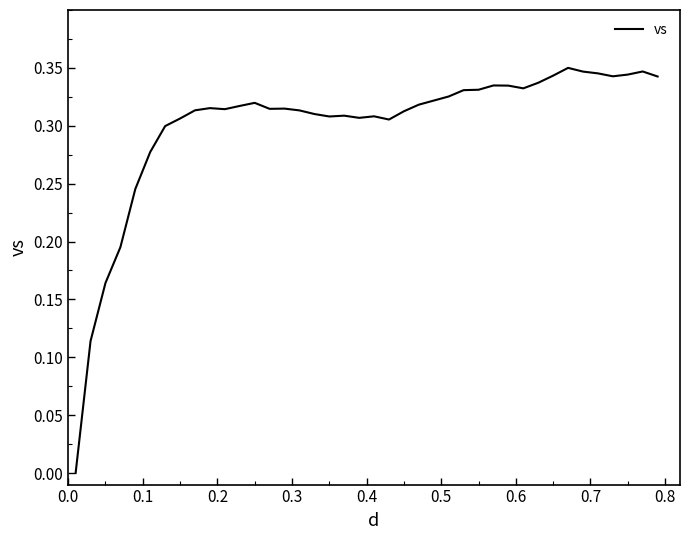

Reading left to right, extract all data points from this chart.

0.0	0.1	0.2	0.2	0.2	0.3	0.3	0.3	0.3	0.3	0.3	0.3	0.3	0.3	0.3	0.3	0.3	0.3	0.3	0.3	0.3	0.3	0.3	0.3	0.3	0.3	0.3	0.3	0.3	0.3	0.3	0.3	0.3	0.3	0.3	0.3	0.3	0.3	0.3	0.3